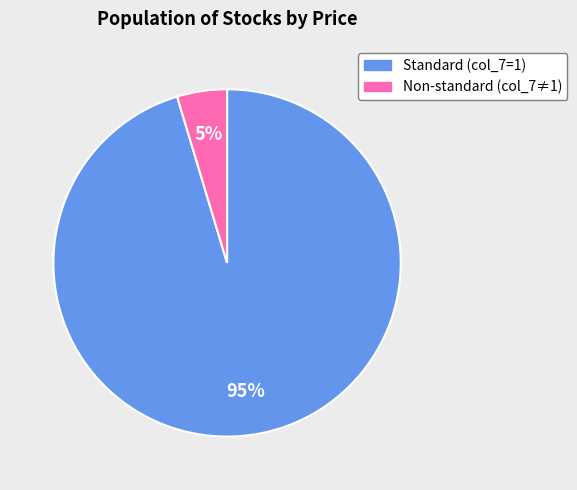

To the nearest percent, what is the combined percentage of Standard (col_7=1) and Non-standard (col_7≠1)?

100%